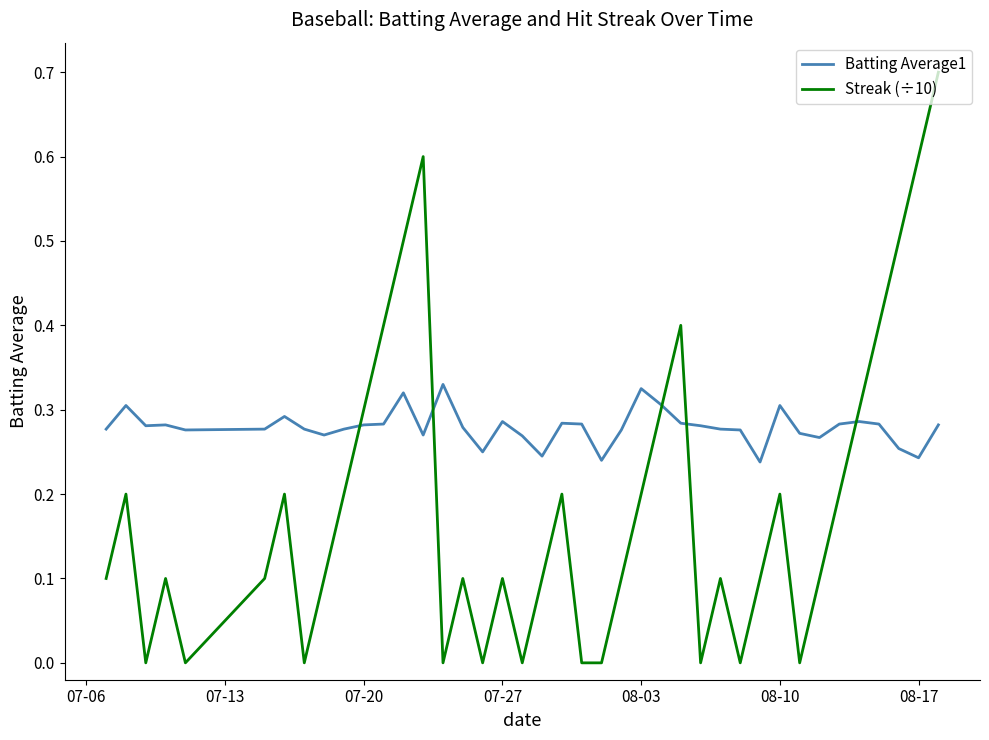

Which series has the largest total across all categories?

Batting Average1